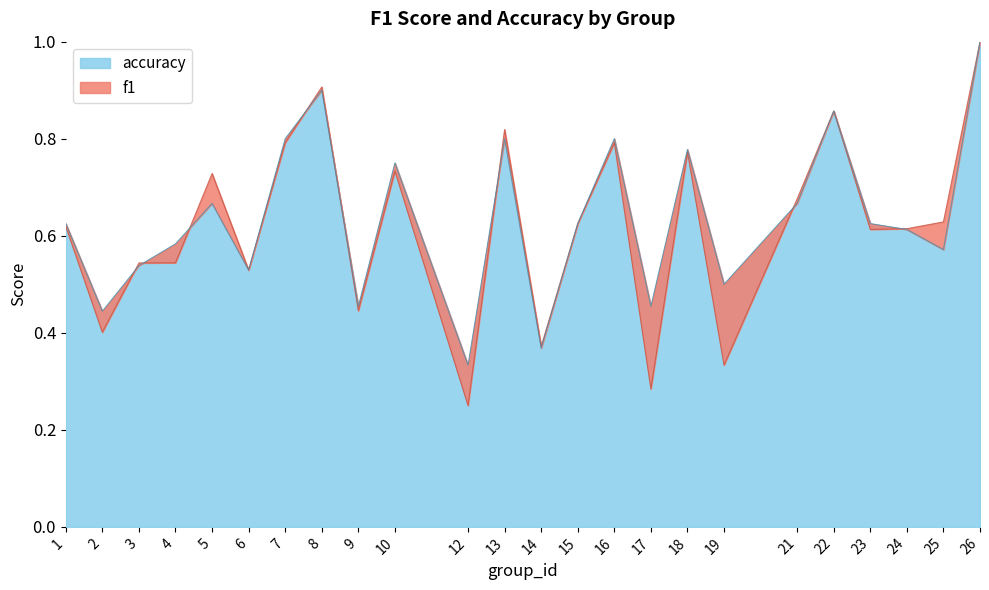

Where is accuracy nearest to the value 0?

12